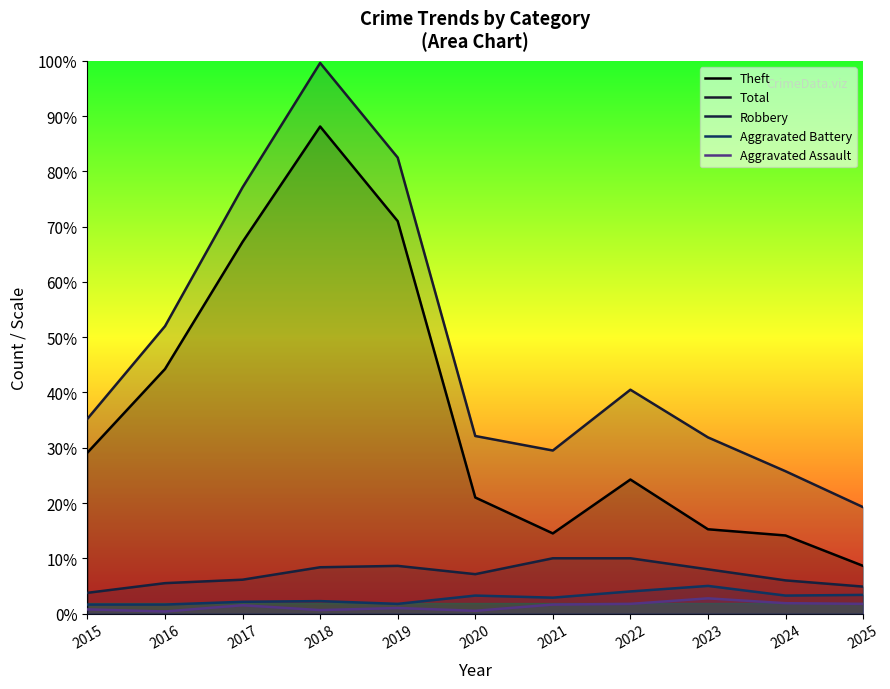

At which category does Robbery reach its first local valley?

2020